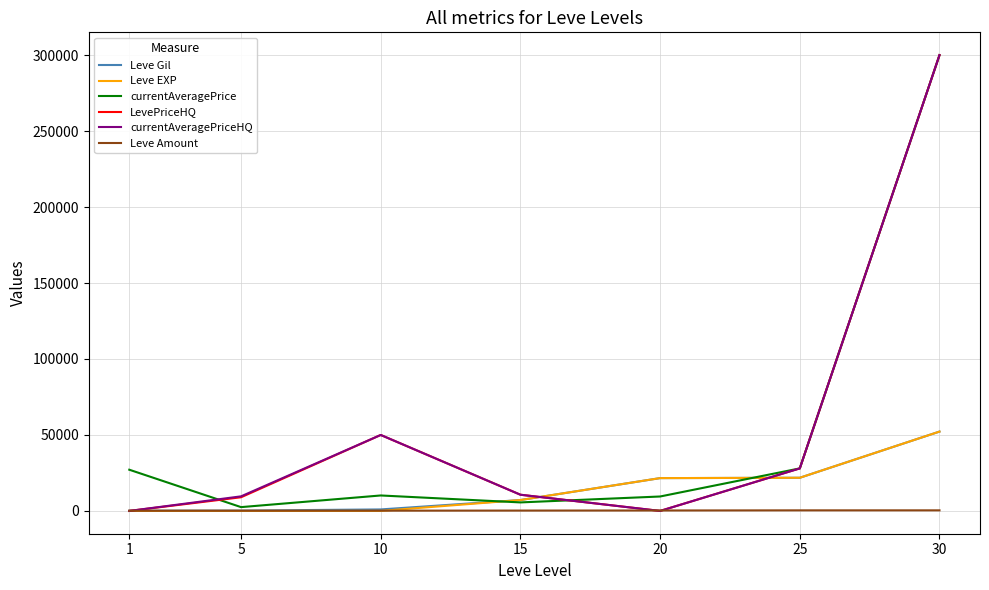

True or false: Leve Gil has more than 1 points higher than both neighbors.

False